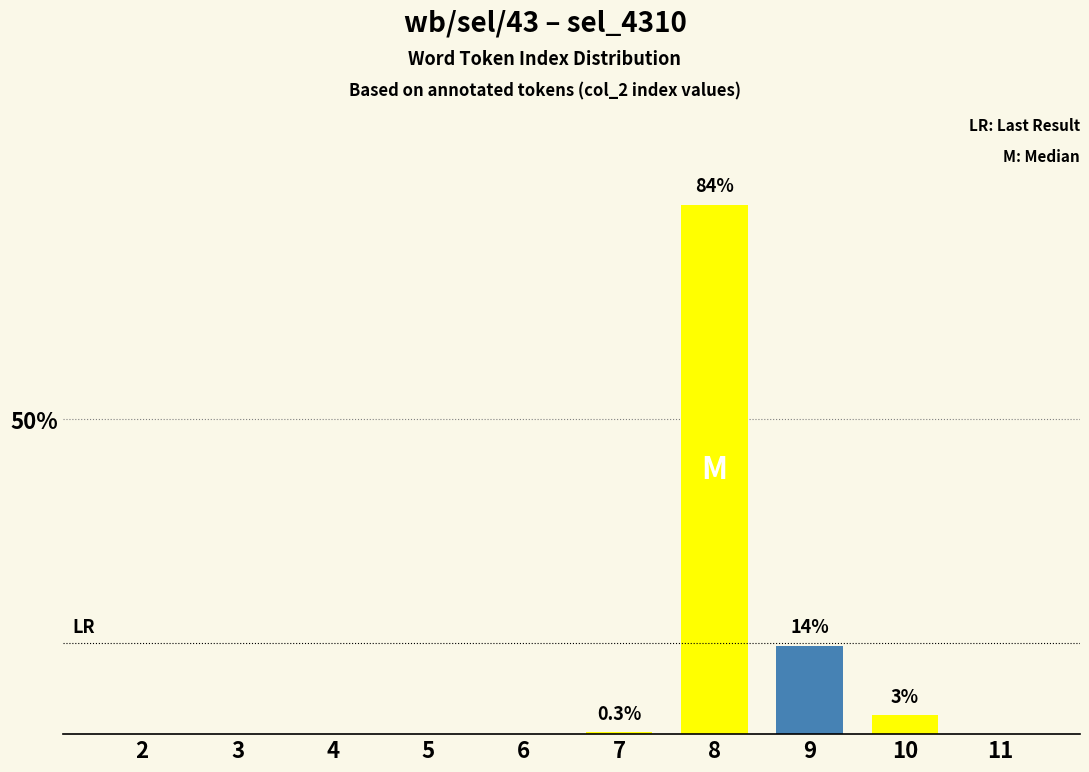

Between 5 and 9, which is larger?

9